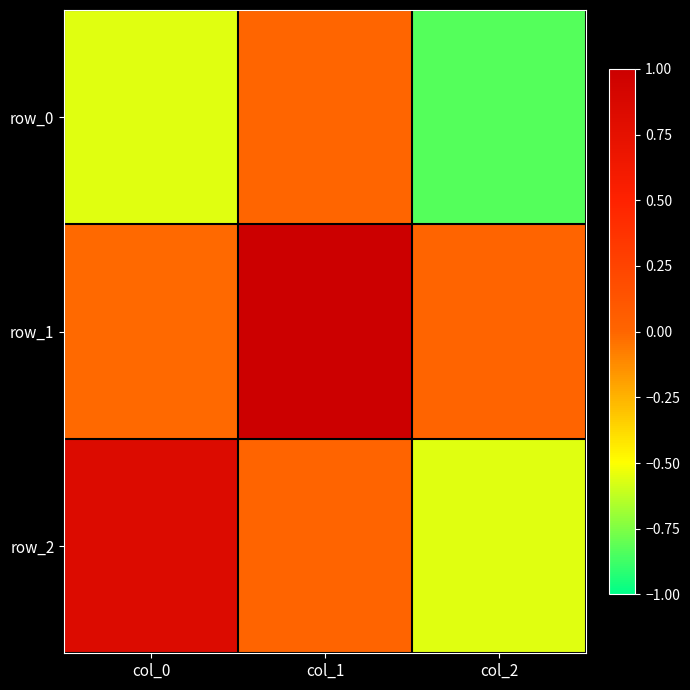

Which series changed the most between col_0 and col_2?

row_2